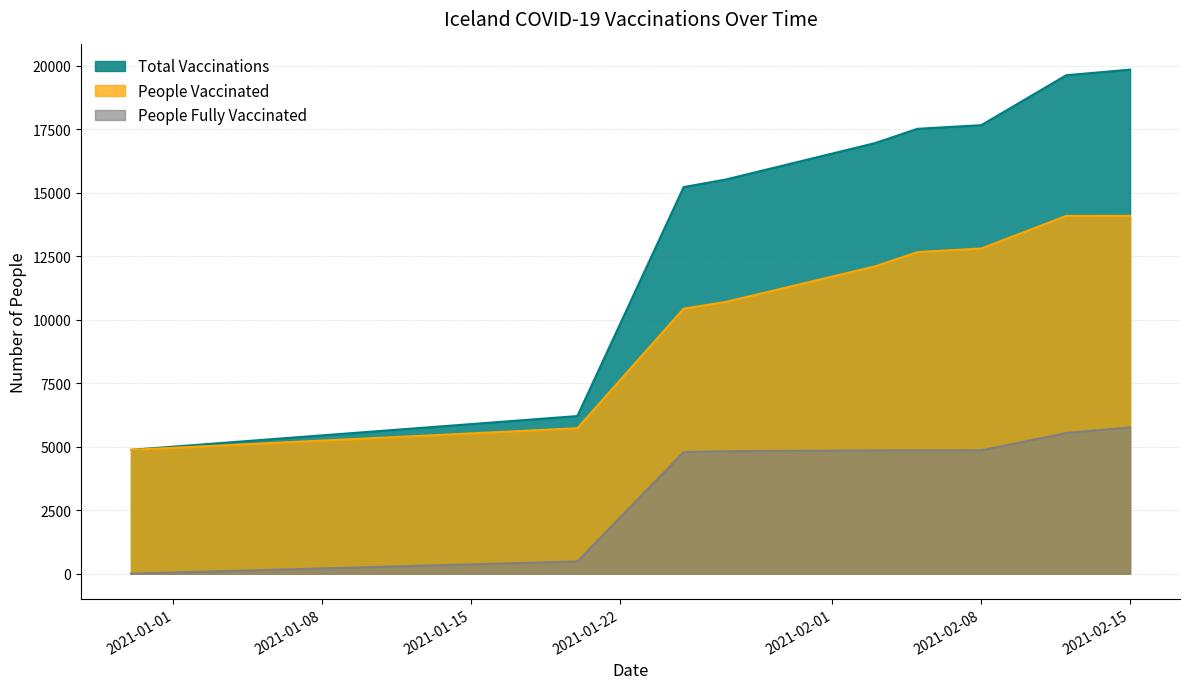

Is it true that people_vaccinated equals 10433 at 2021-01-25?

True